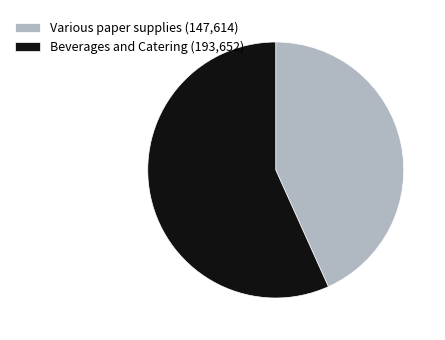

What is the ratio of the value at Beverages and Catering (193,652) to the value at Various paper supplies (147,614)?

1.3